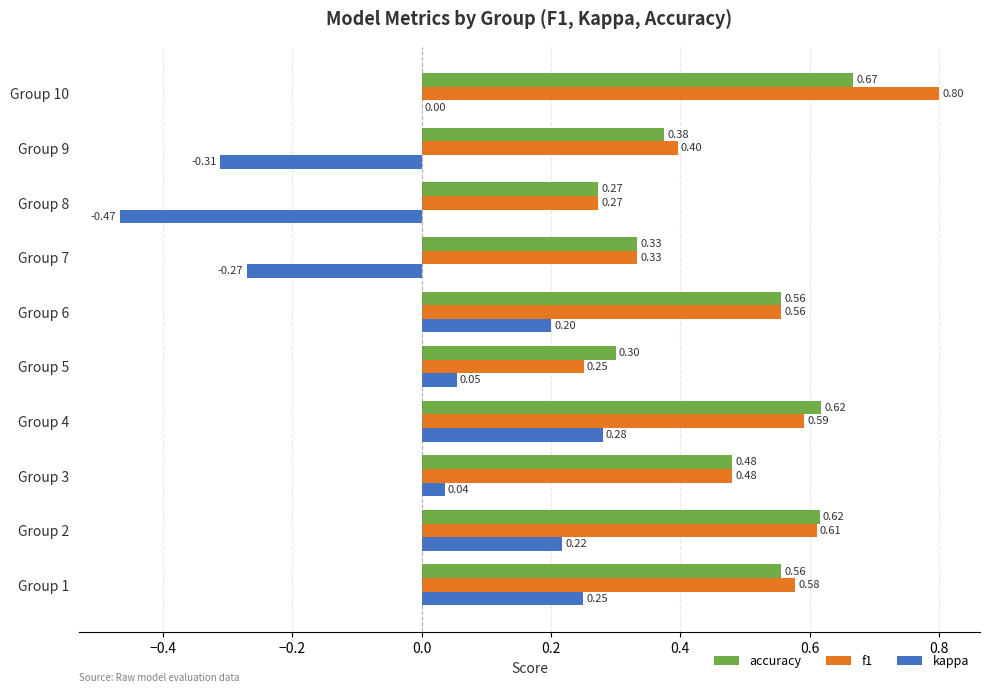

What is the total value across all series at Group 2?

1.4